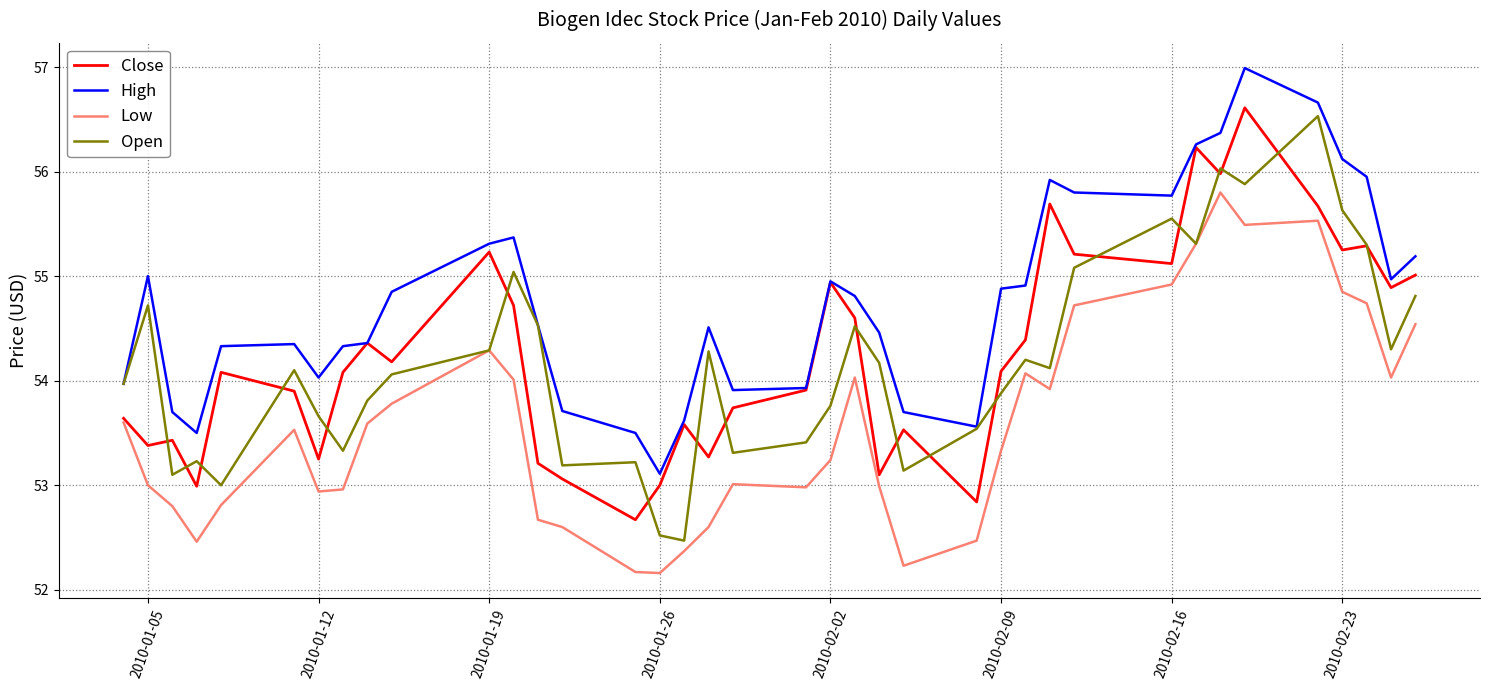

What is the minimum value shown in the chart?

52.2